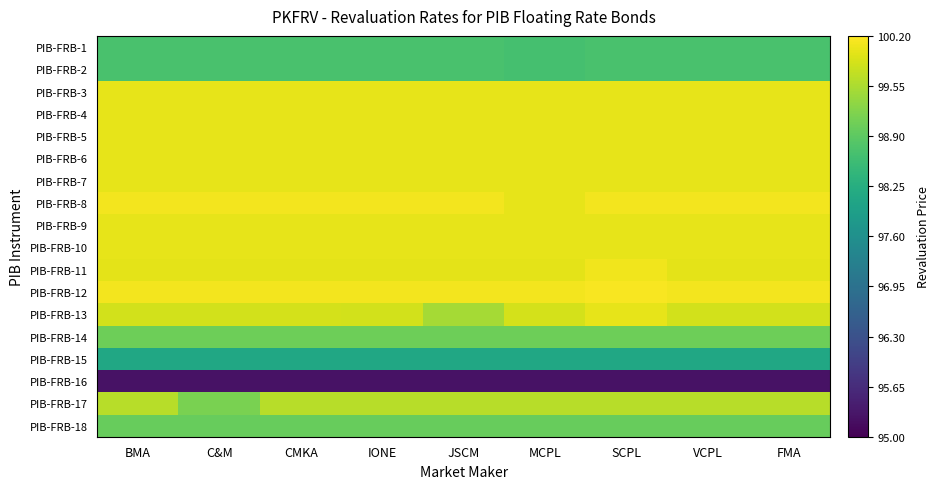

What is the spread (max minus min) of values at BMA?

4.8